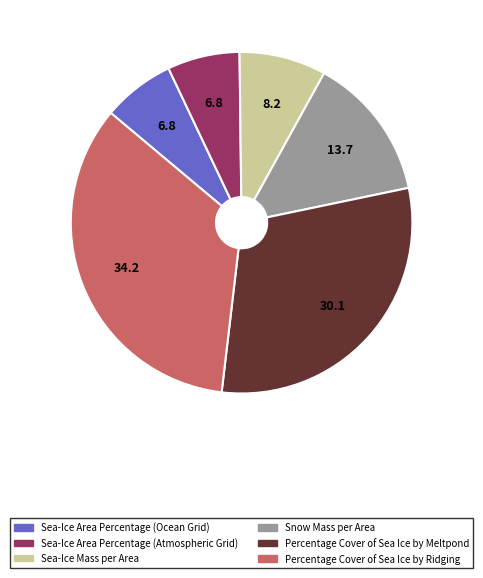

Which slice is the largest?

Percentage Cover of Sea Ice by Ridging